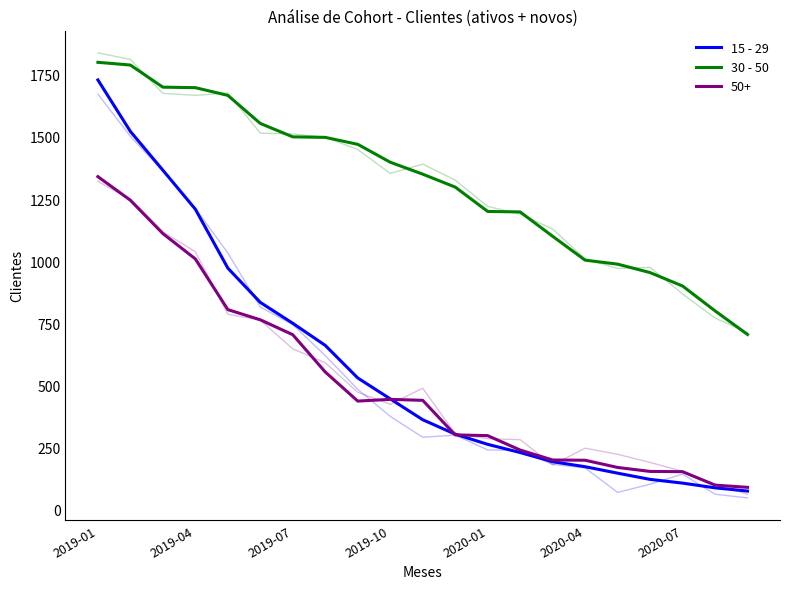

Which series has the widest spread of values?

15 - 29